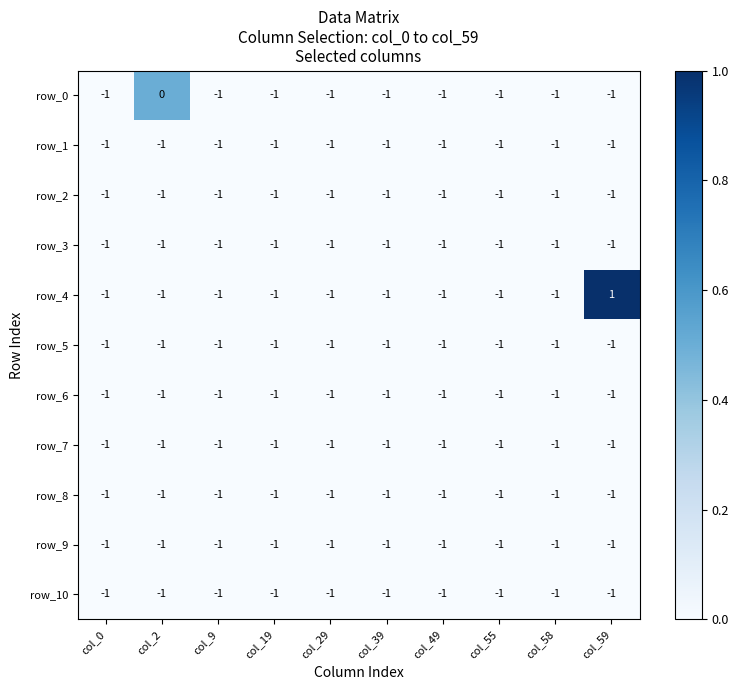

Where is row_8 nearest to the value -1?

col_0